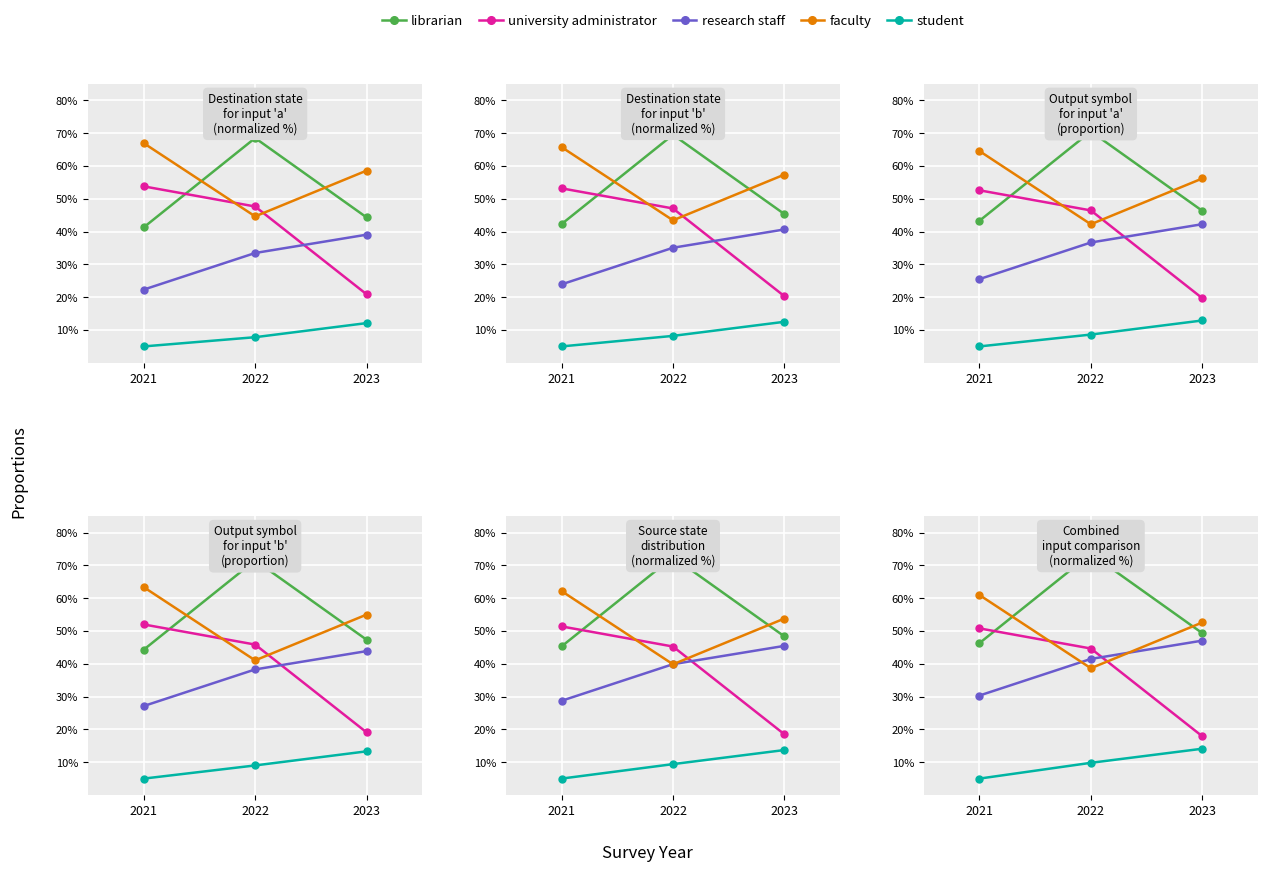

What is the sum of all student values?

28.9